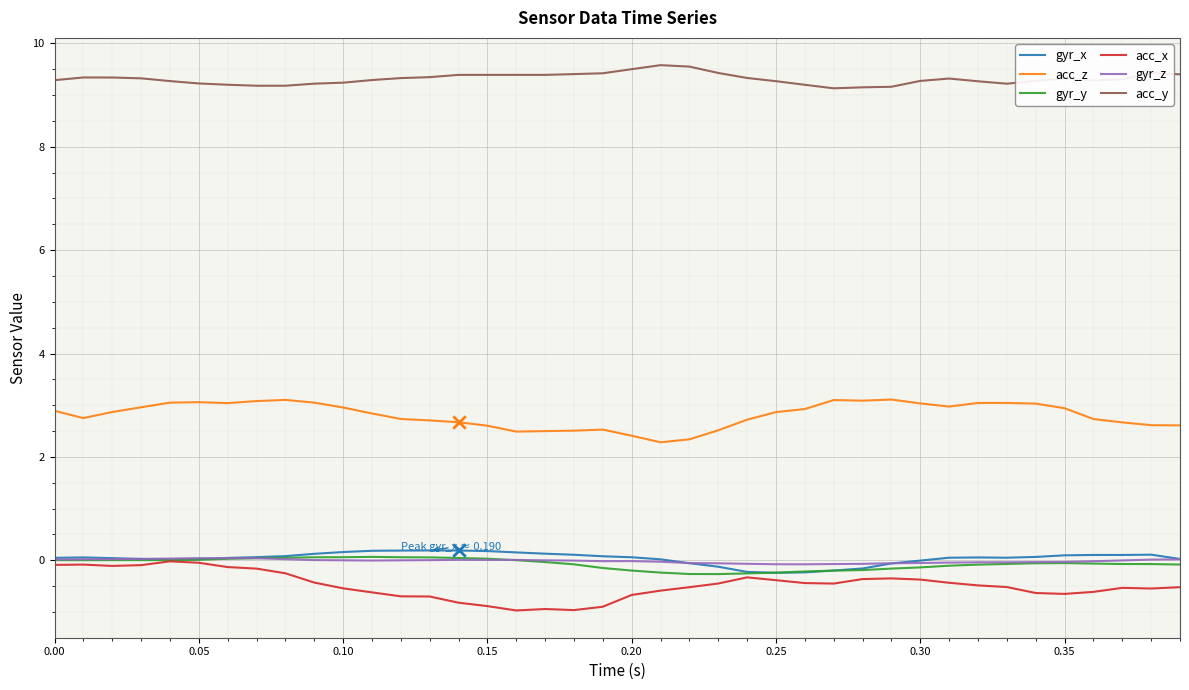

True or false: gyr_x and acc_z intersect in this chart.

False